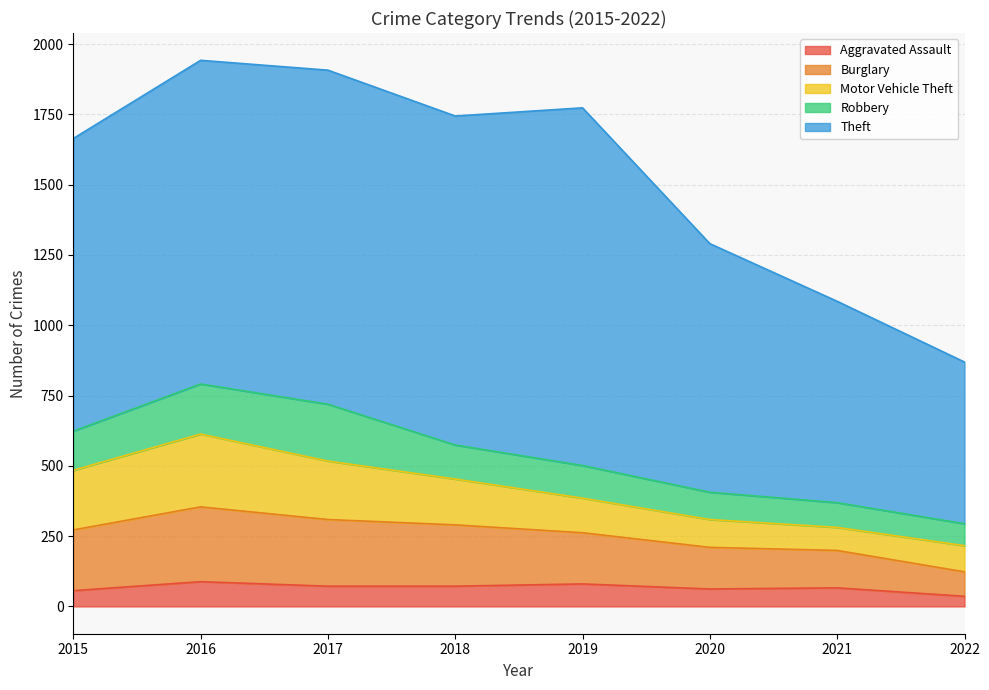

What value does the Motor Vehicle Theft series have at 2017, to the nearest 50?

200